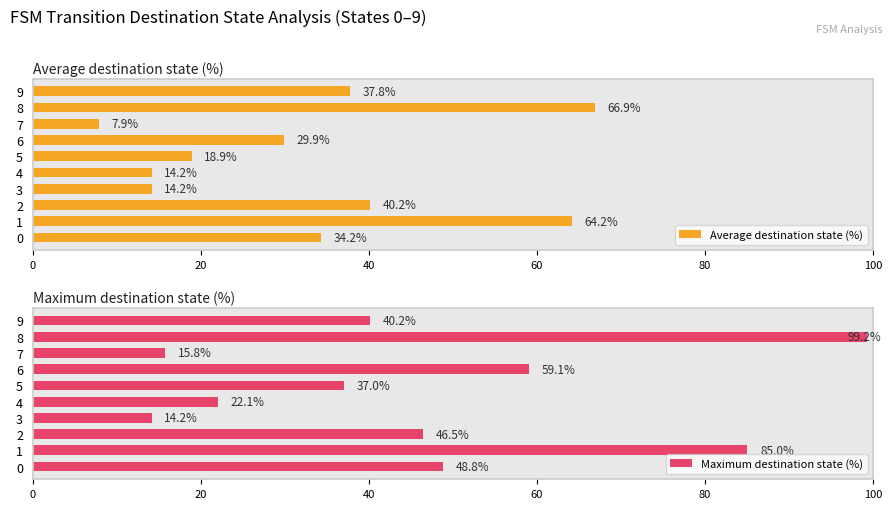

How many distinct data groups are displayed?

2